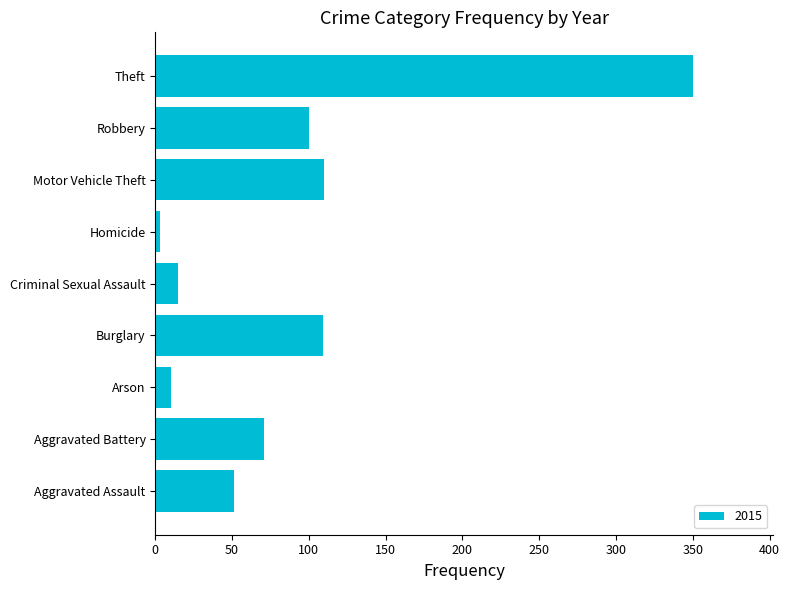

At which category does the chart reach its peak across all series?

Theft